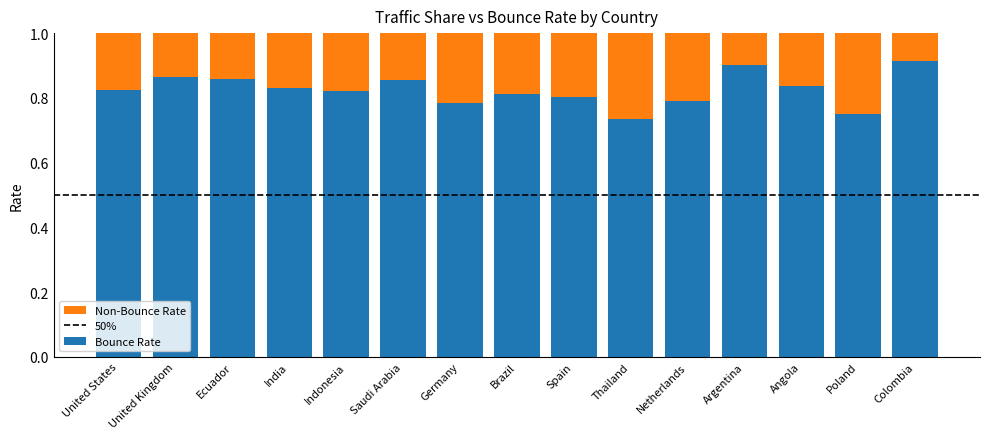

True or false: Bounce Rate has a value of 1.2 at Poland.

False